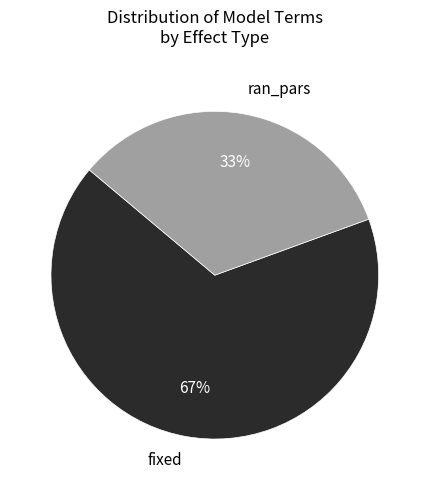

To the nearest percent, what is the average slice percentage?

50%